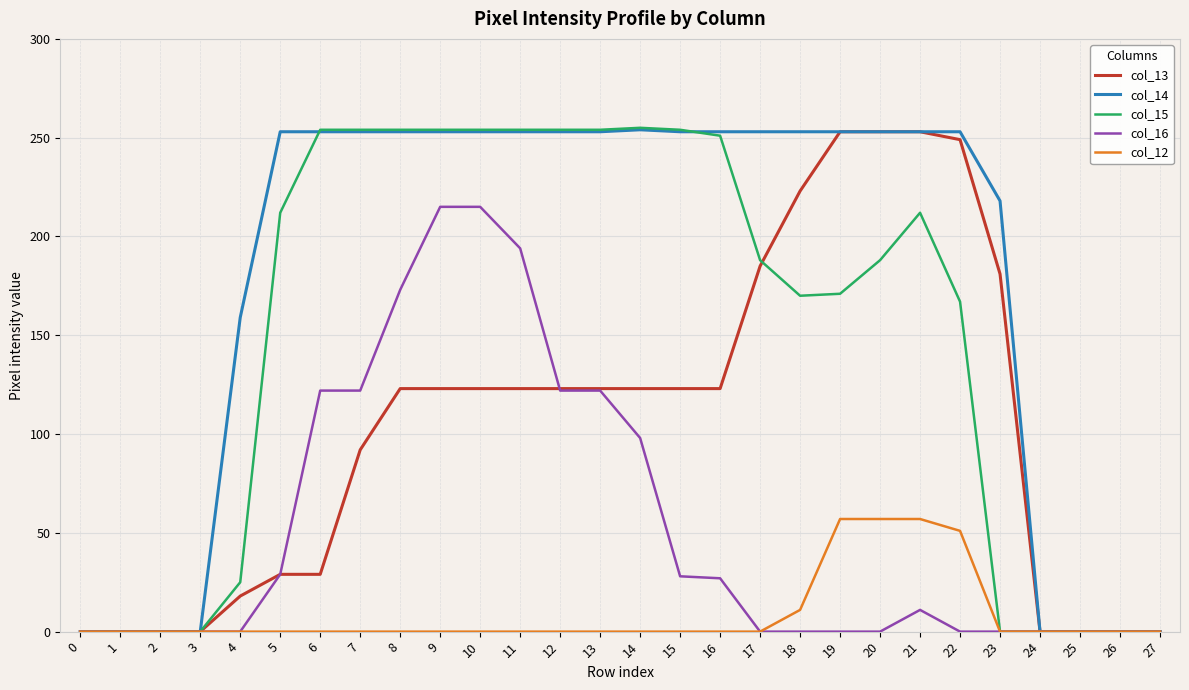

Which series has the largest total across all categories?

col_14